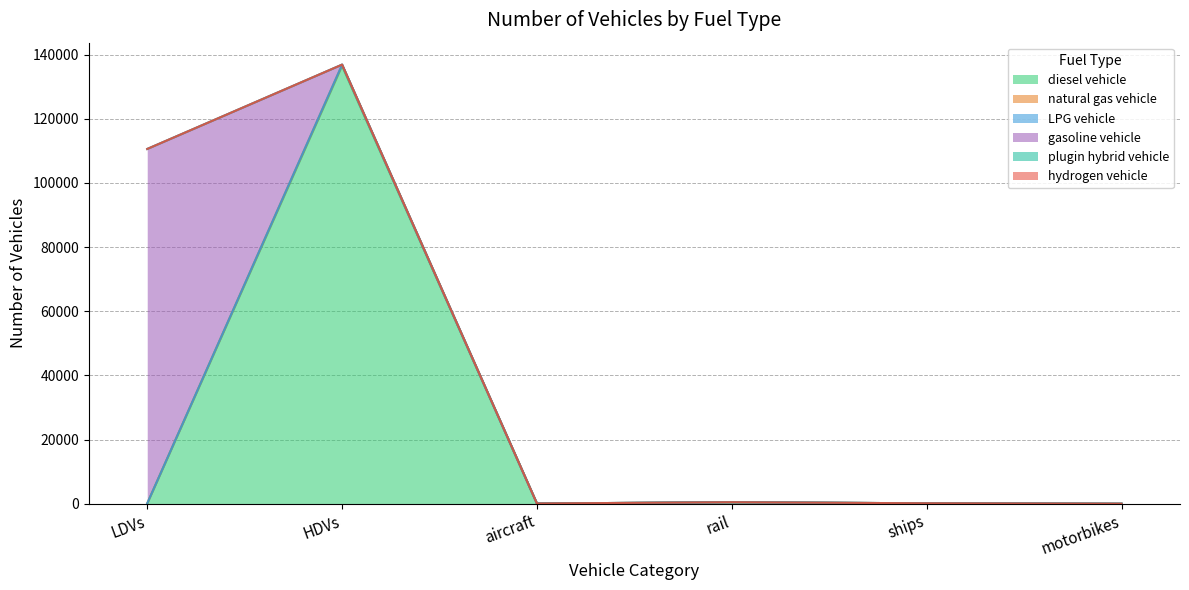

True or false: diesel vehicle and LPG vehicle intersect in this chart.

False